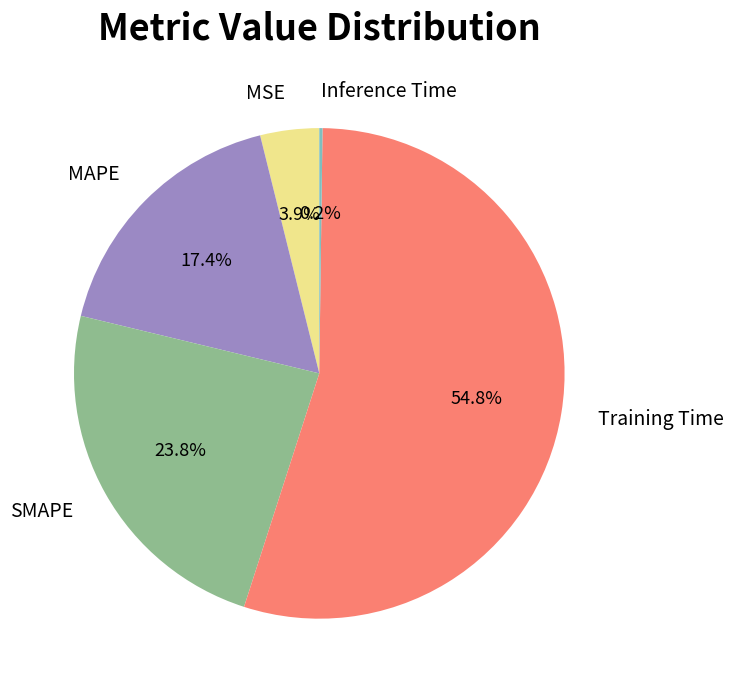

Combined, do Training Time and MAPE account for over 50%?

Yes